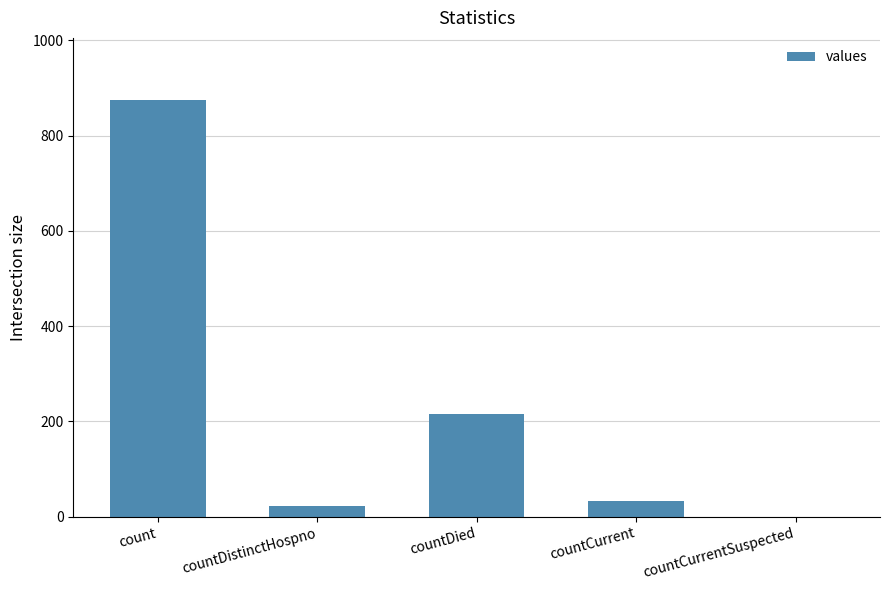

Is it true that the value at count is 354?

False